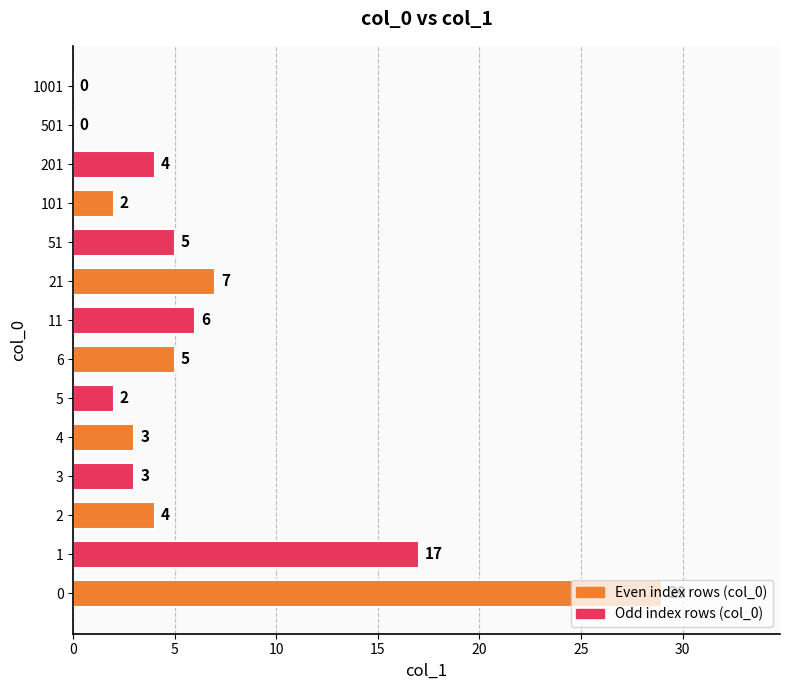

What is the greatest value displayed?

29